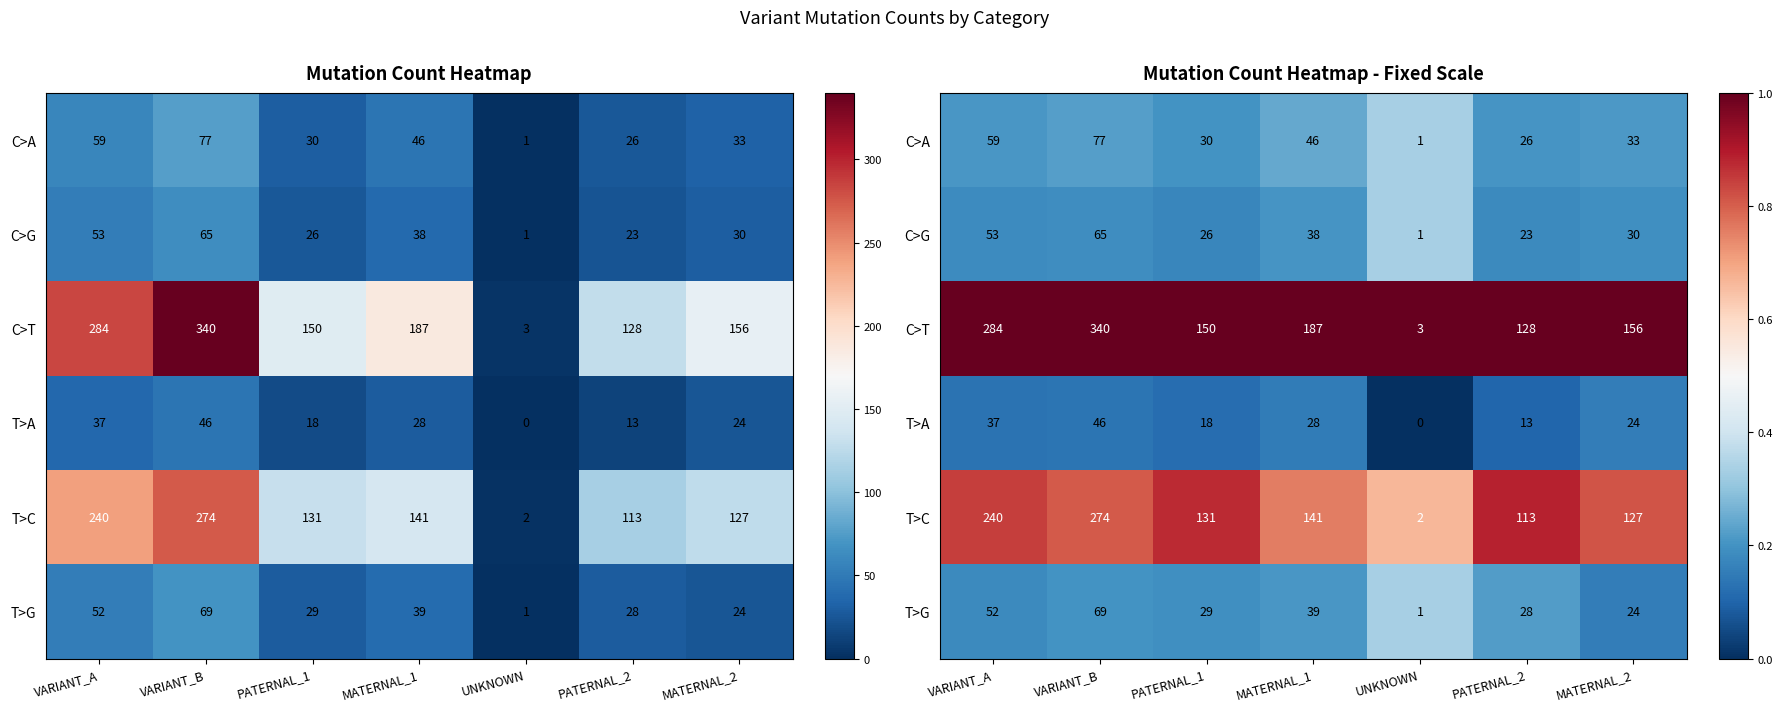

Is it true that C>T equals 1.6 at VARIANT_A?

False